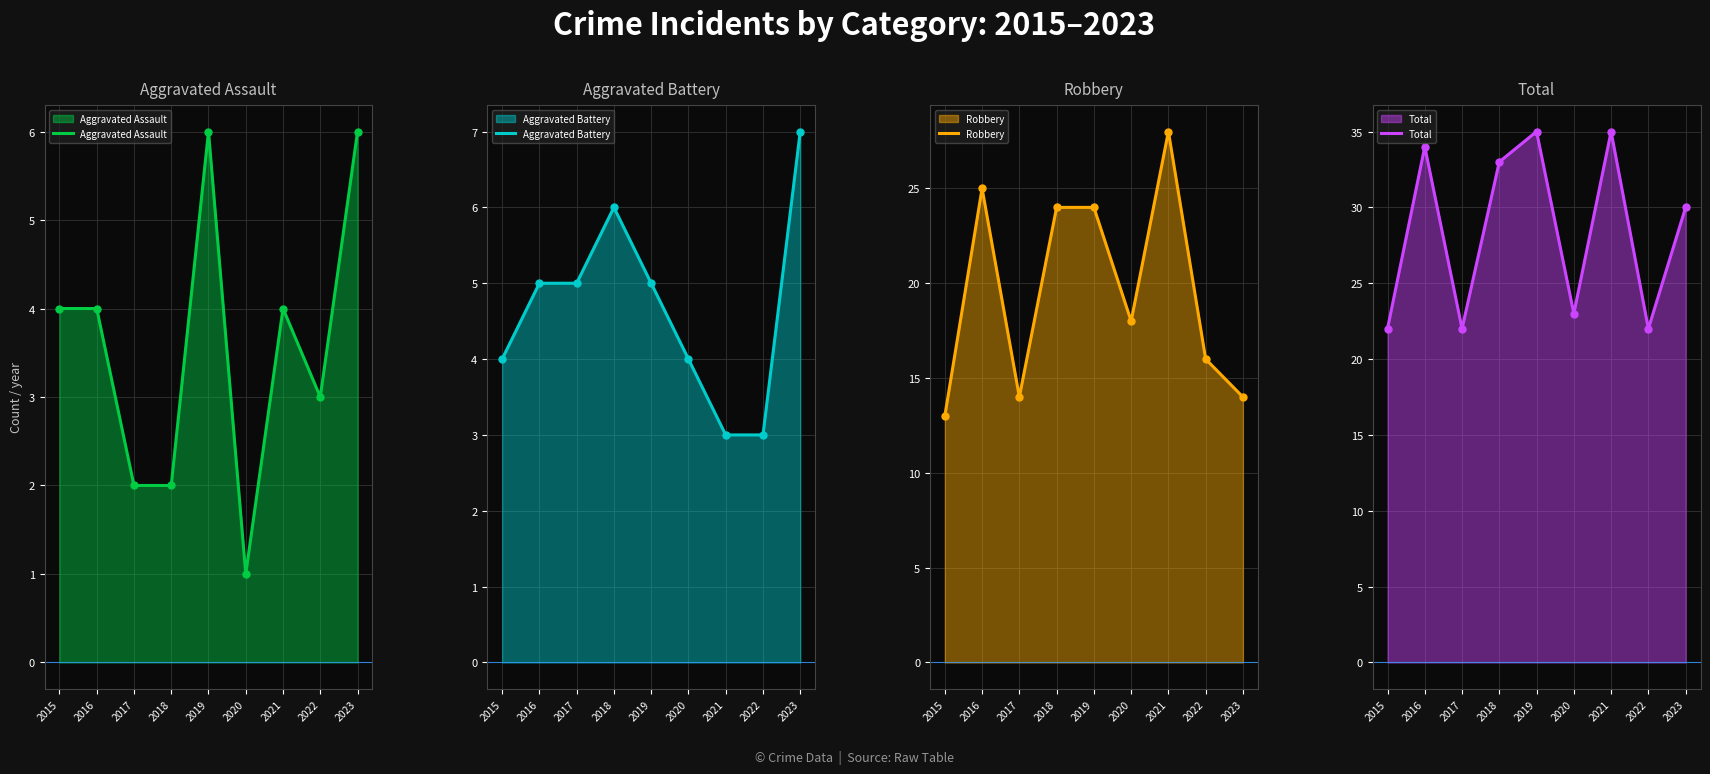

True or false: Aggravated Battery has a value of 3 at 2015.

False